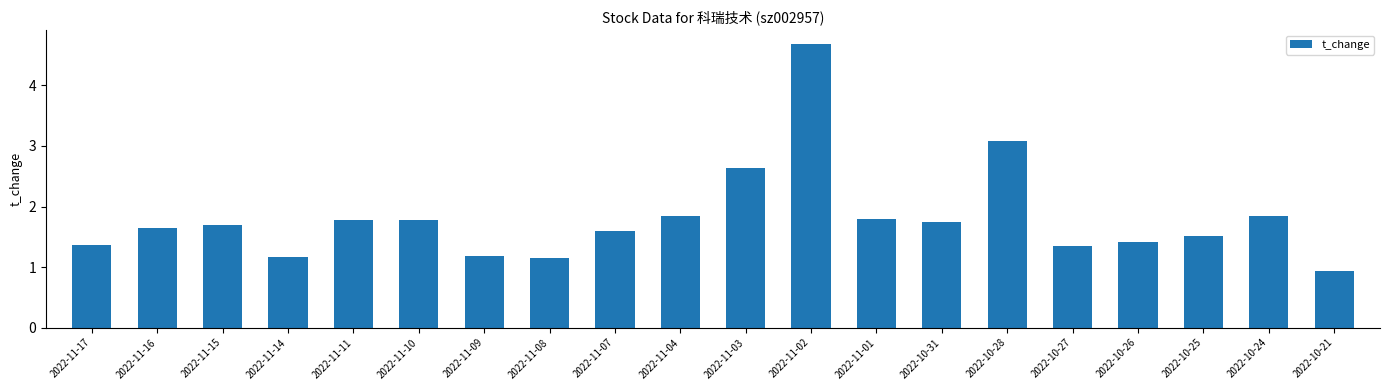

Does the chart contain any negative values?

No